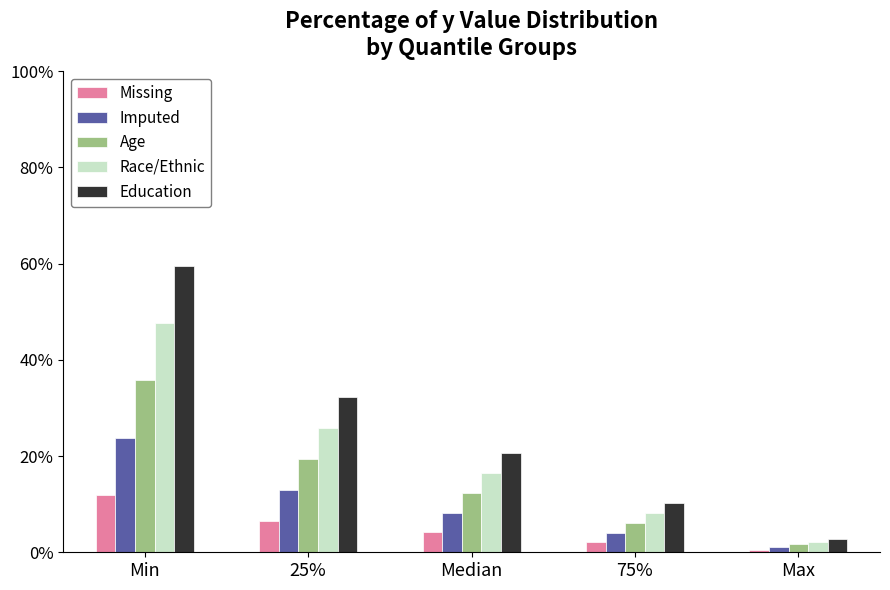

Reading left to right, what are all the values shown in this chart?

Missing: Min=11.9	25%=6.5	Median=4.1	75%=2.0	Max=0.6
Imputed: Min=23.8	25%=12.9	Median=8.2	75%=4.1	Max=1.1
Age: Min=35.8	25%=19.4	Median=12.4	75%=6.1	Max=1.7
Race/Ethnic: Min=47.7	25%=25.9	Median=16.5	75%=8.2	Max=2.2
Education: Min=59.6	25%=32.3	Median=20.6	75%=10.2	Max=2.8